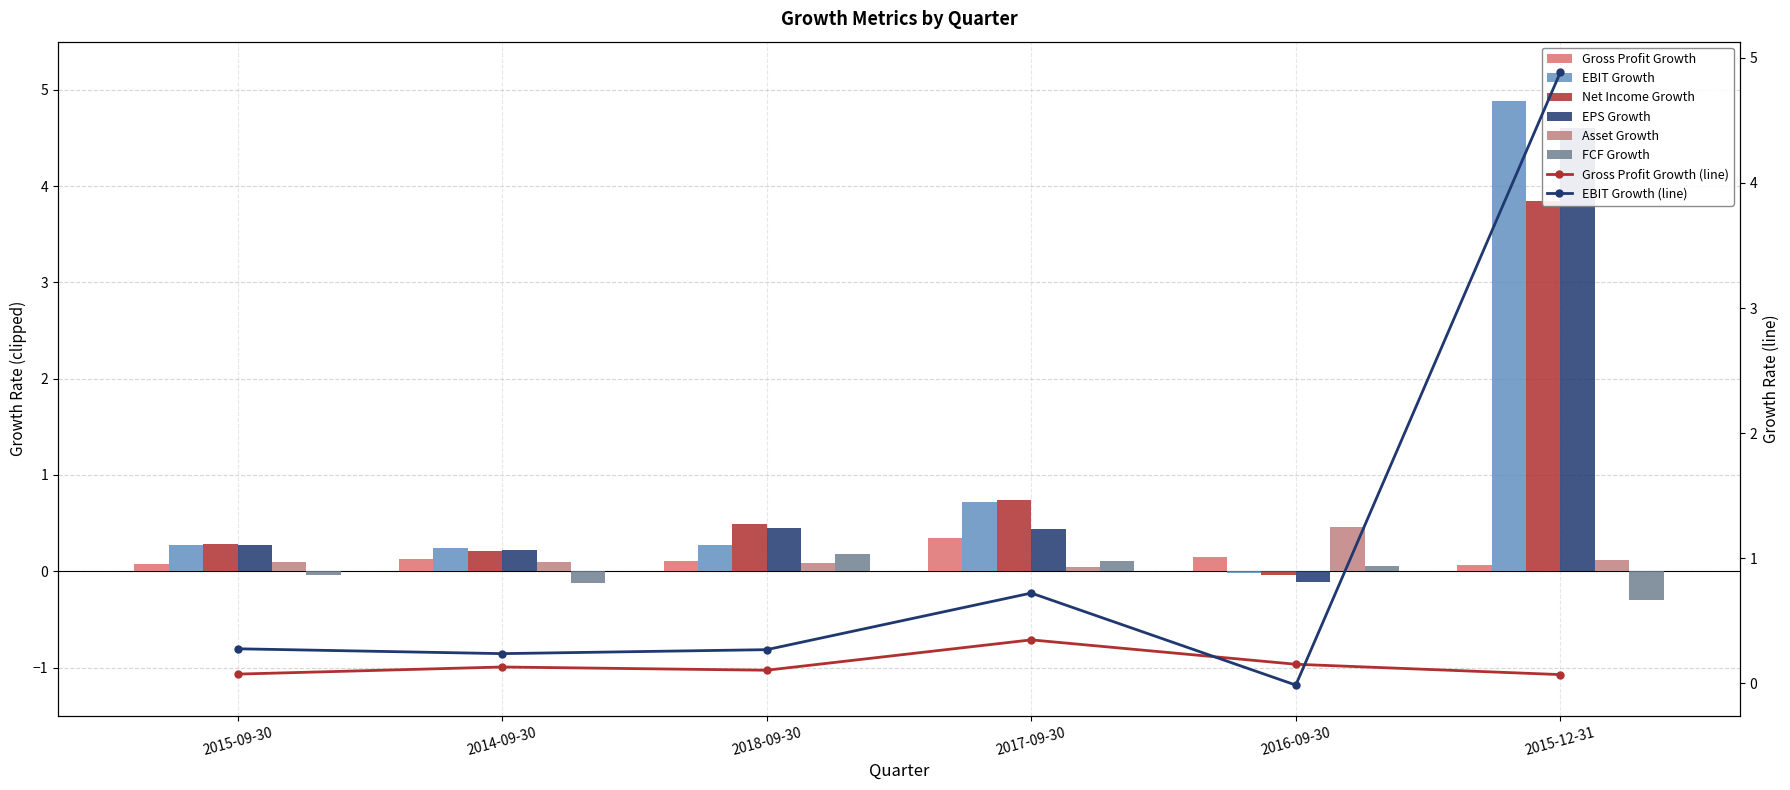

Between 2017-09-30 and 2015-12-31, which series saw the biggest shift?

EBIT Growth